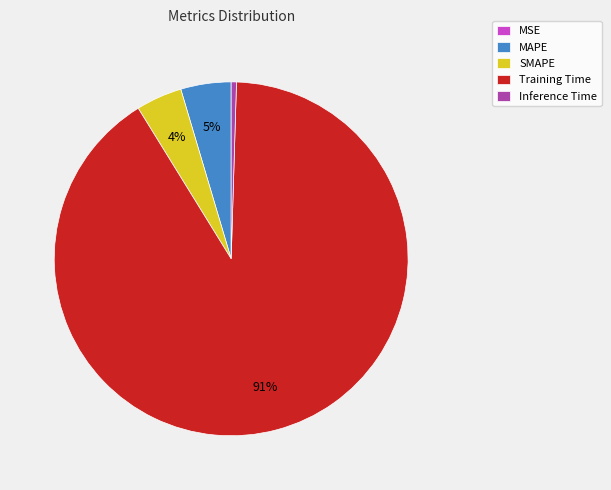

Is there a majority slice in this chart?

Yes